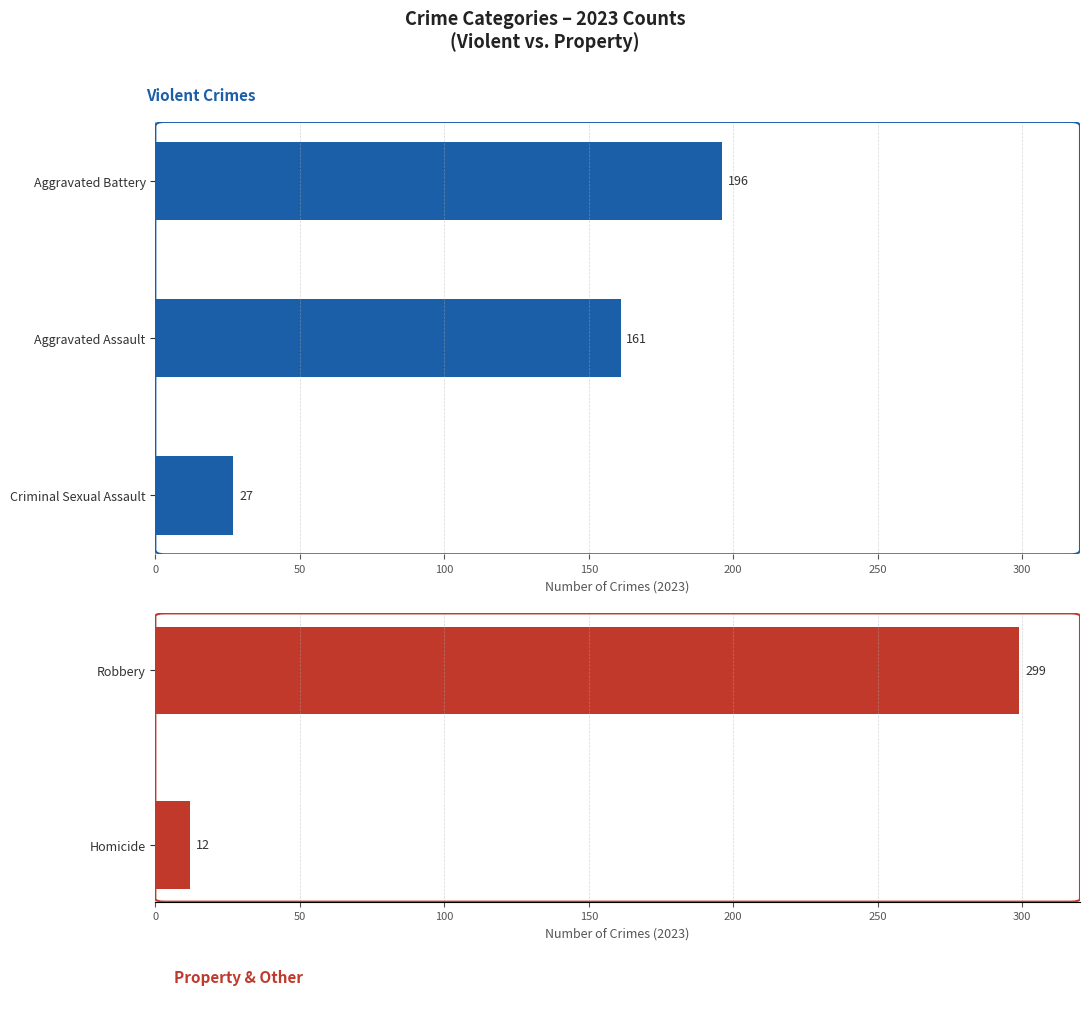

True or false: the data shows 5 at Homicide.

False